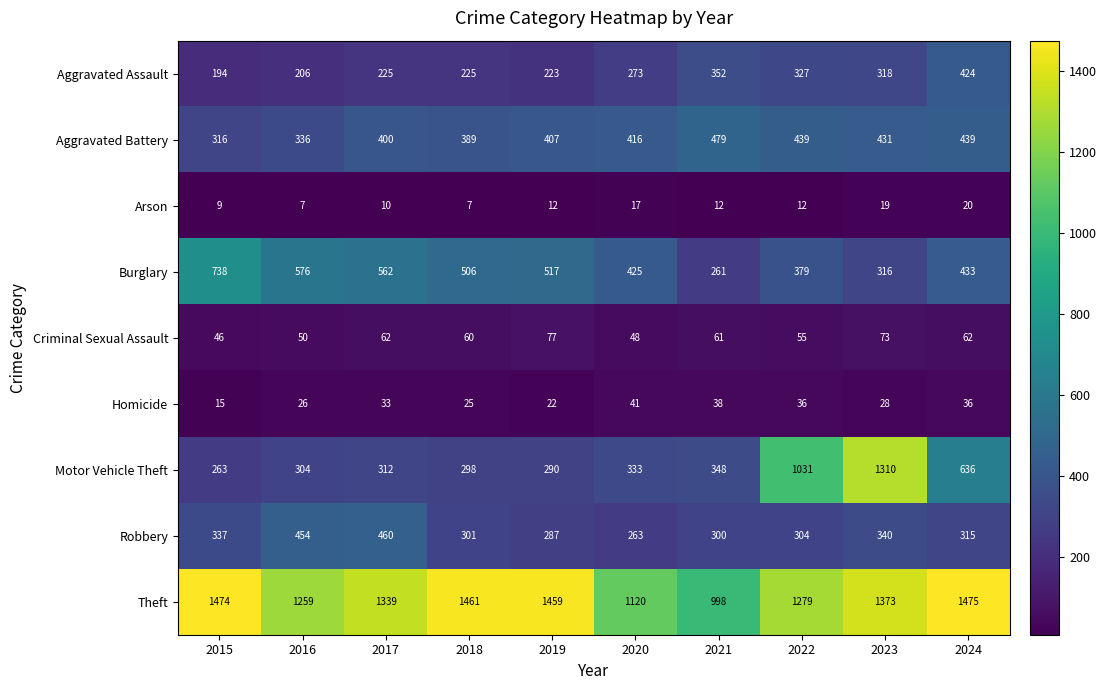

At which category is the sum across all series the highest?

2023